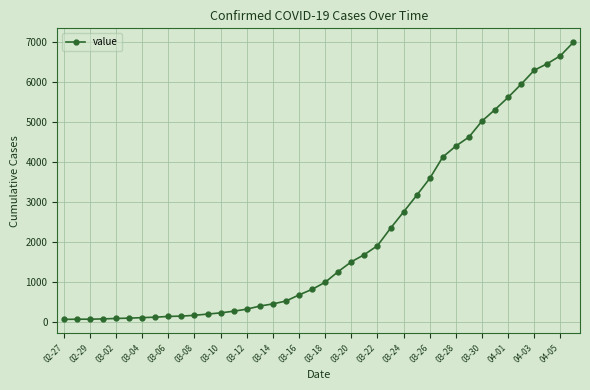

What is the difference between the second highest and minimum values?

6600